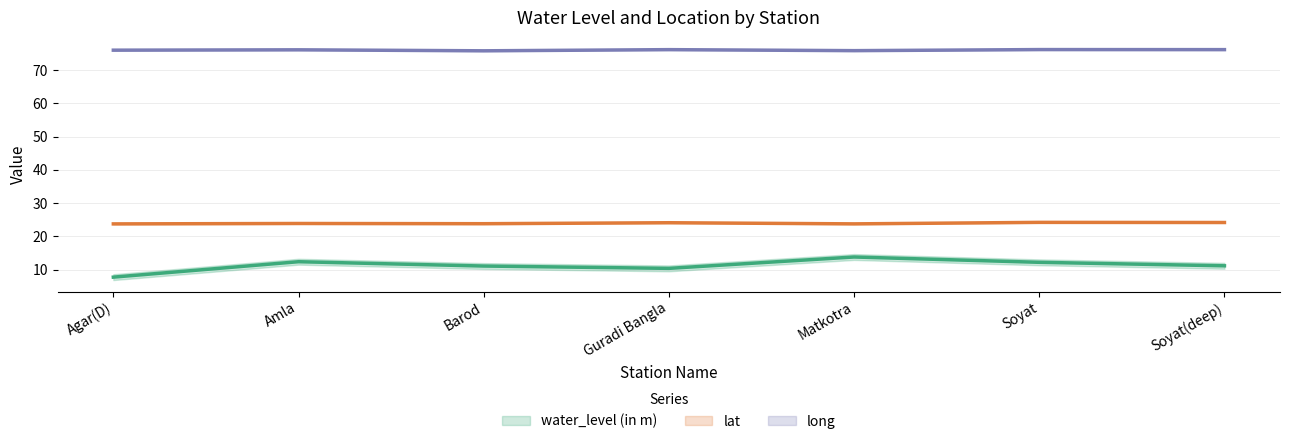

Does the chart have visible grid lines?

Yes